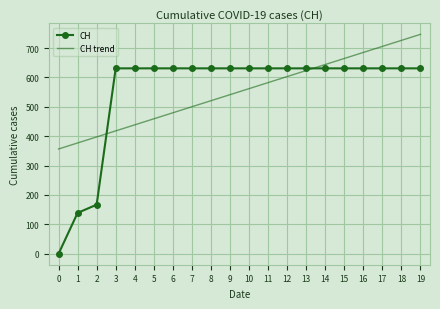

The value of CH at 17 is 631.0. True or false?

True